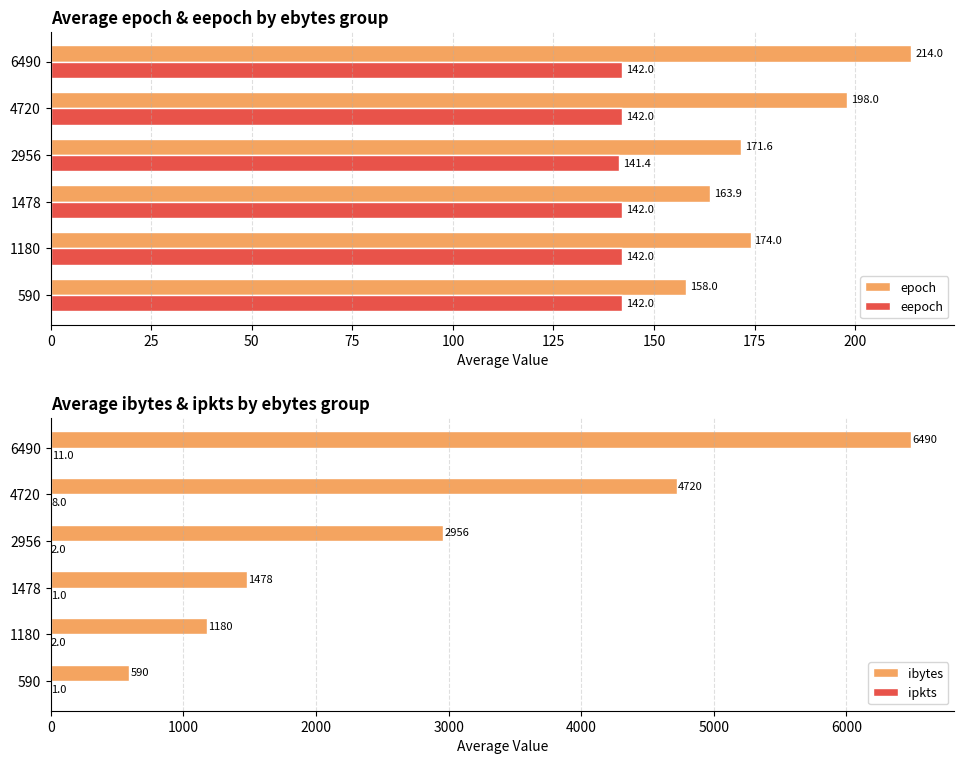

How many data points in epoch are above 174?

2